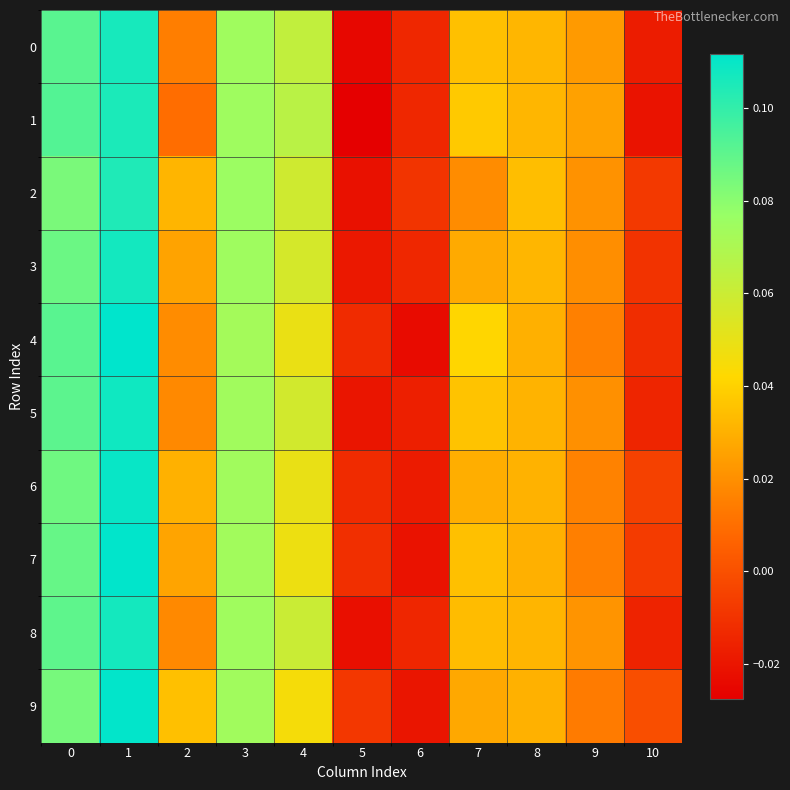

At how many categories does at least one series exceed 0?

8